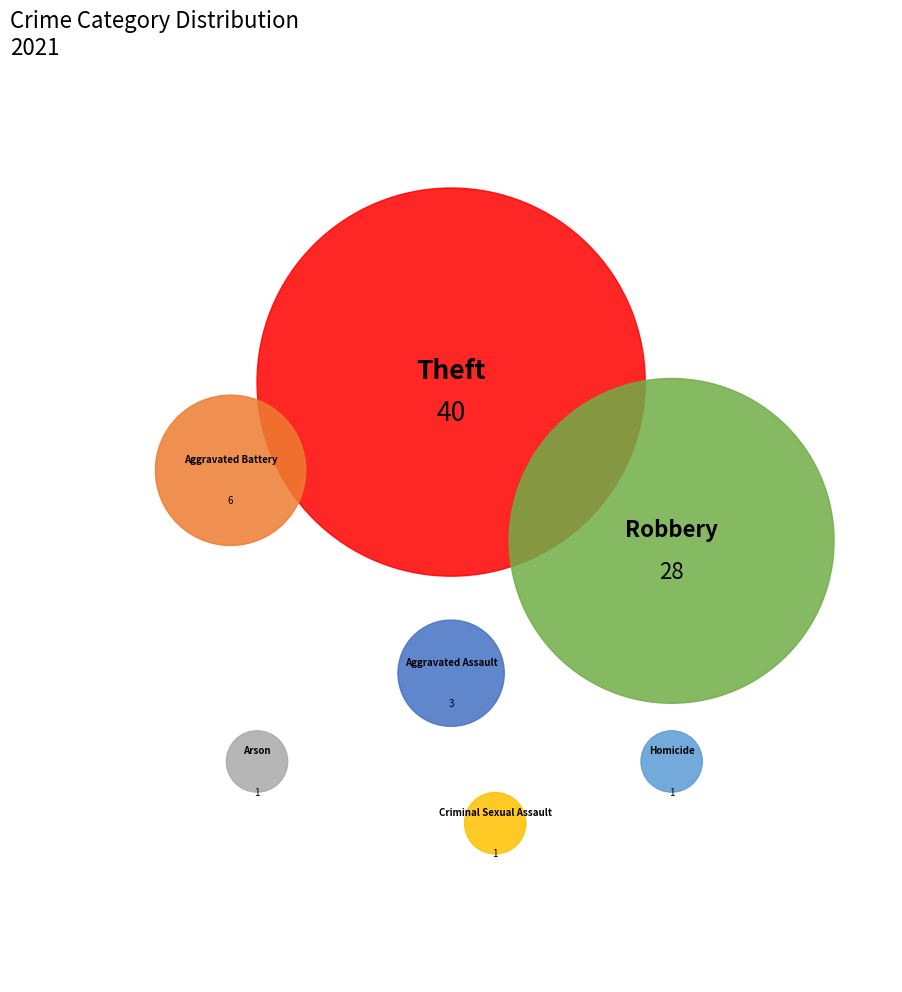

Is there any slice that represents more than half of the pie?

No